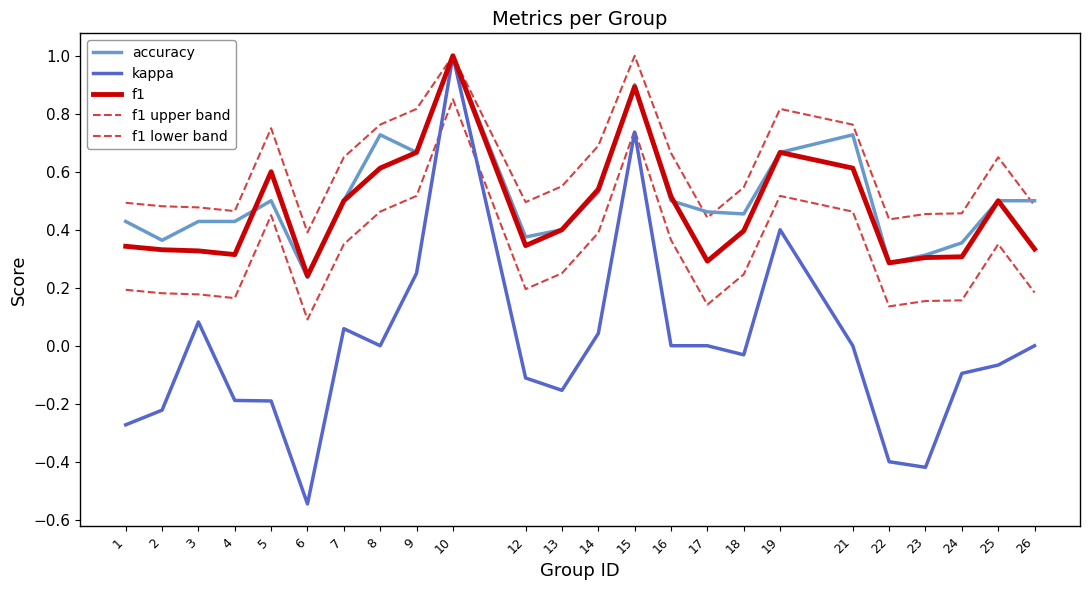

How many lines are shown in the chart?

5